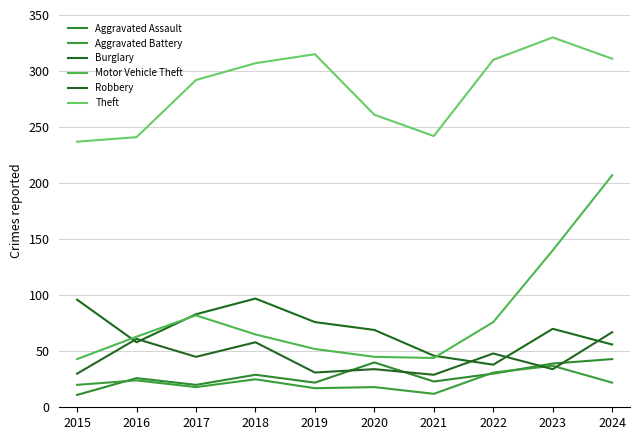

True or false: Robbery has a value of 31 at 2019.

True